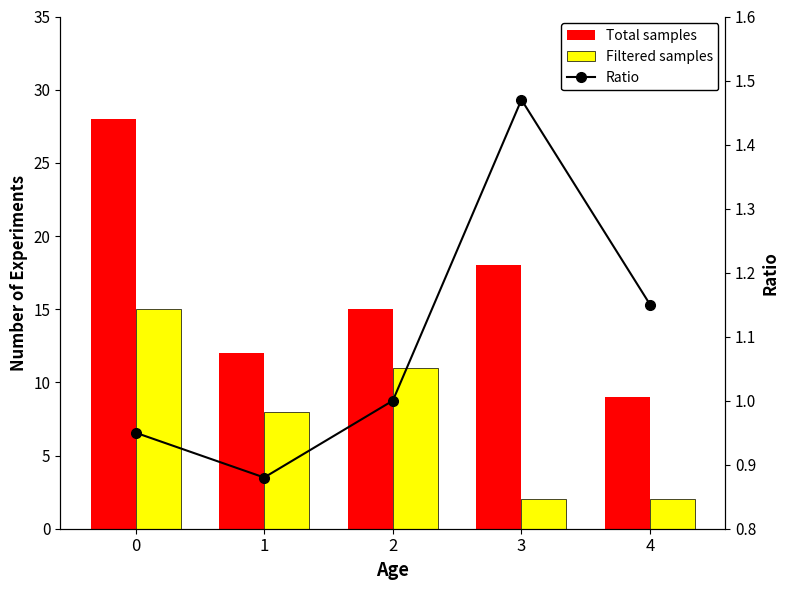

Is the value of Total samples at 1 greater than the value of Filtered samples at 0?

No